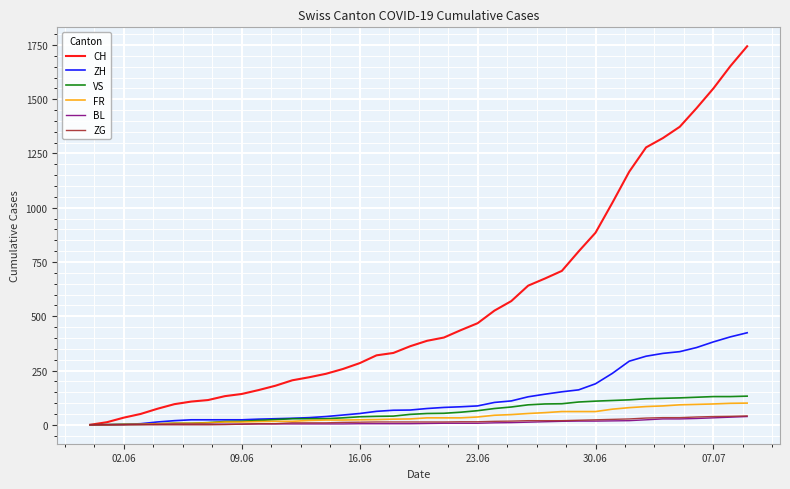

What is the highest value of the ZG series?

41